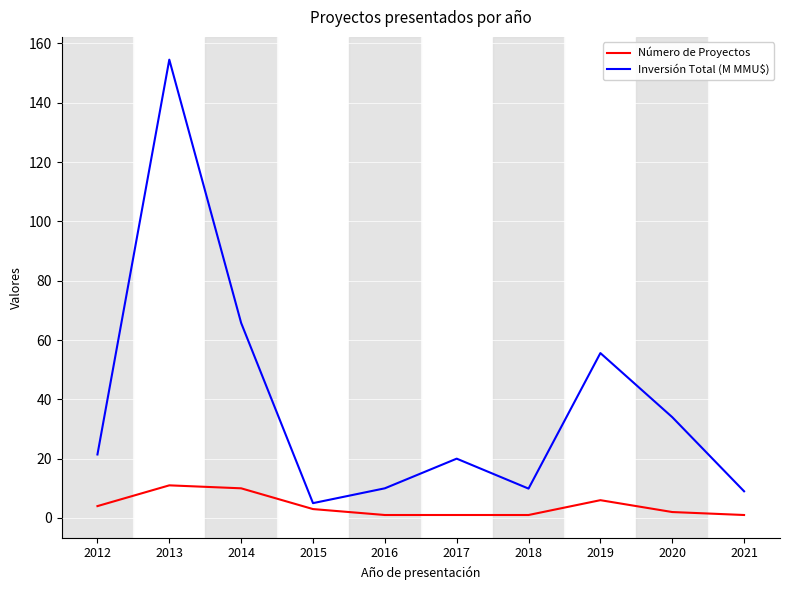

Where does the Número de Proyectos series first go above 3?

2012